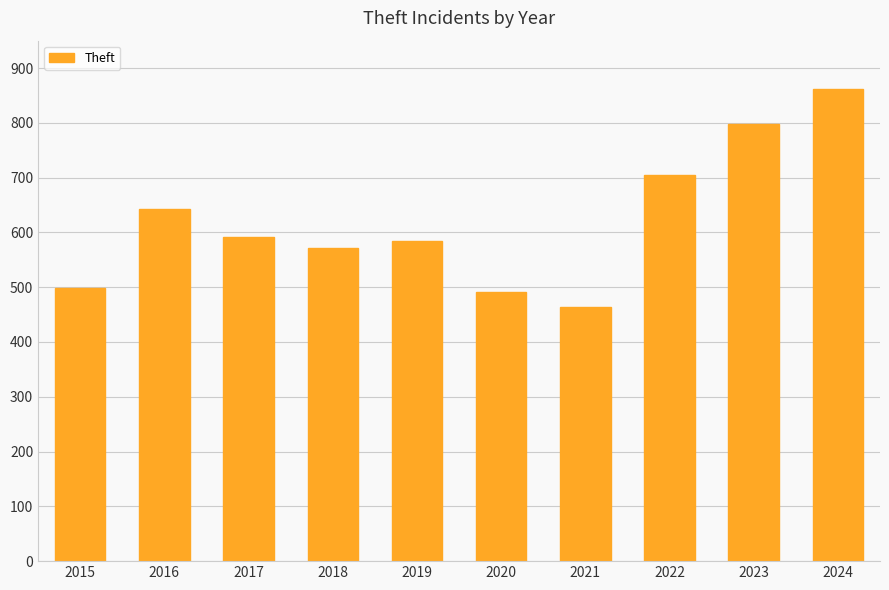

What is the average value?

621